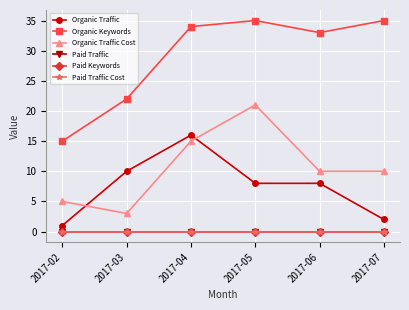

What is the value of the Organic Traffic Cost point at the 1st from the left?

5